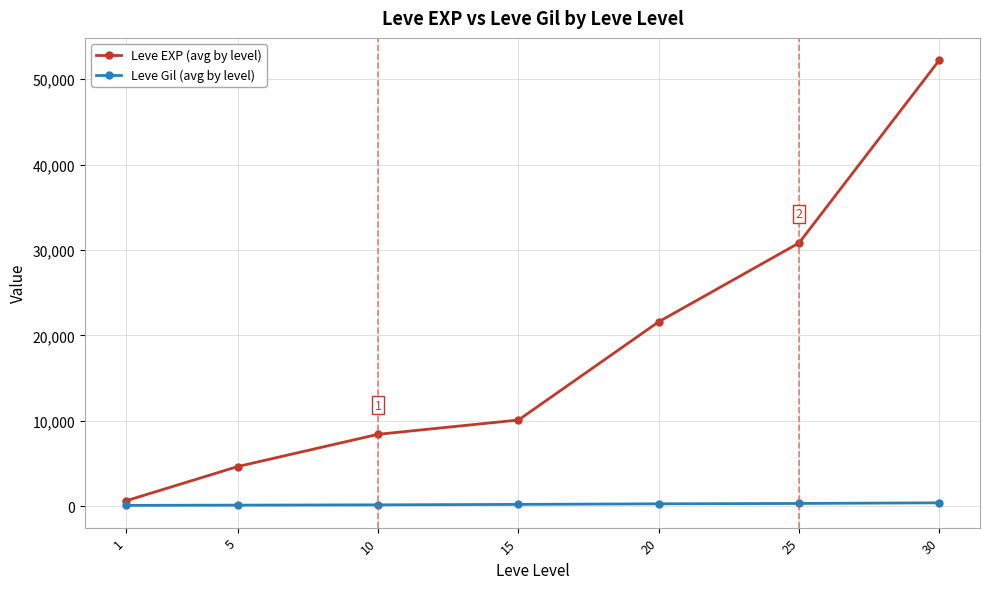

Which series has the largest total across all categories?

Leve EXP (avg by level)